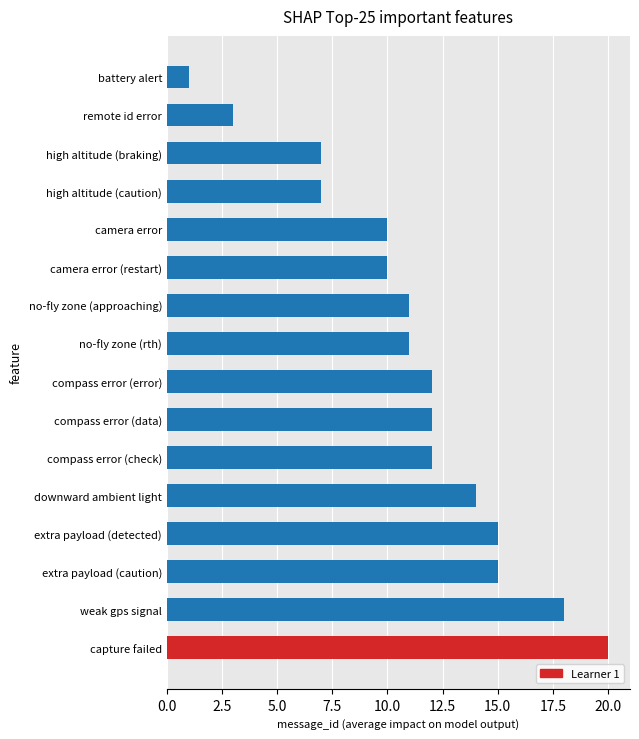

What is the difference between the second highest and minimum values?

17